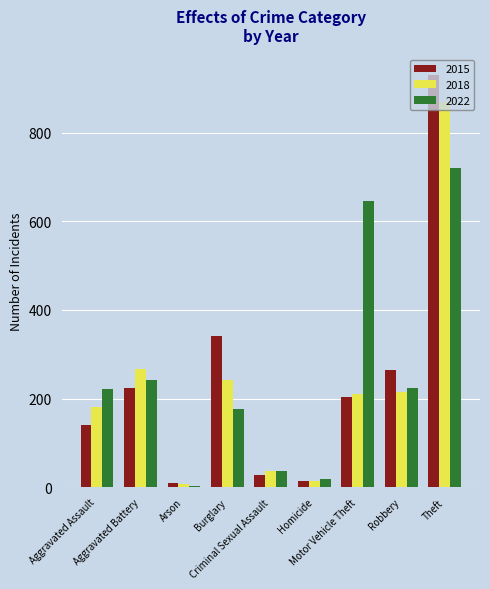

What is the value of the 2015 bar at the 3rd from the left?

10